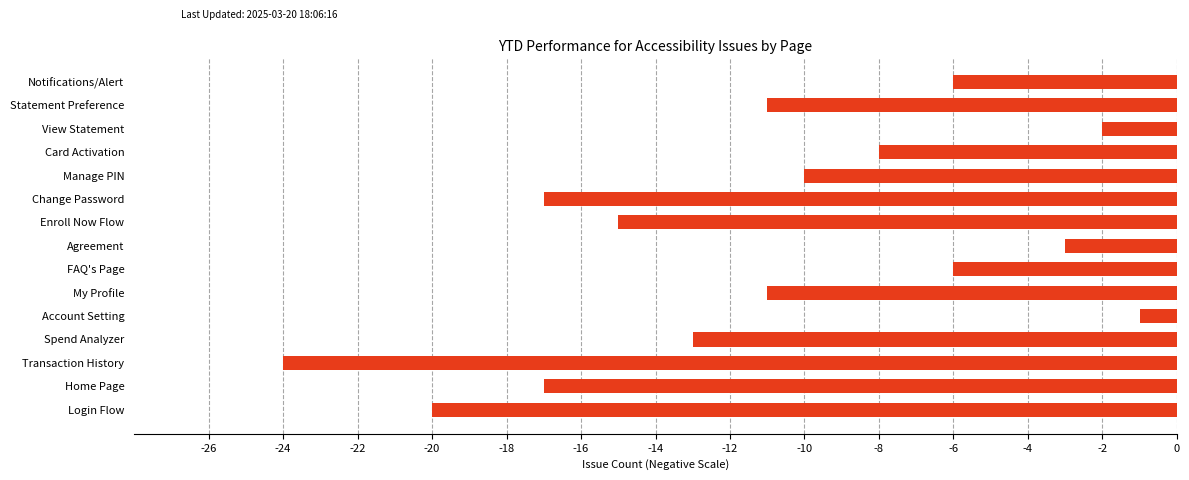

What is the greatest value displayed?

-1